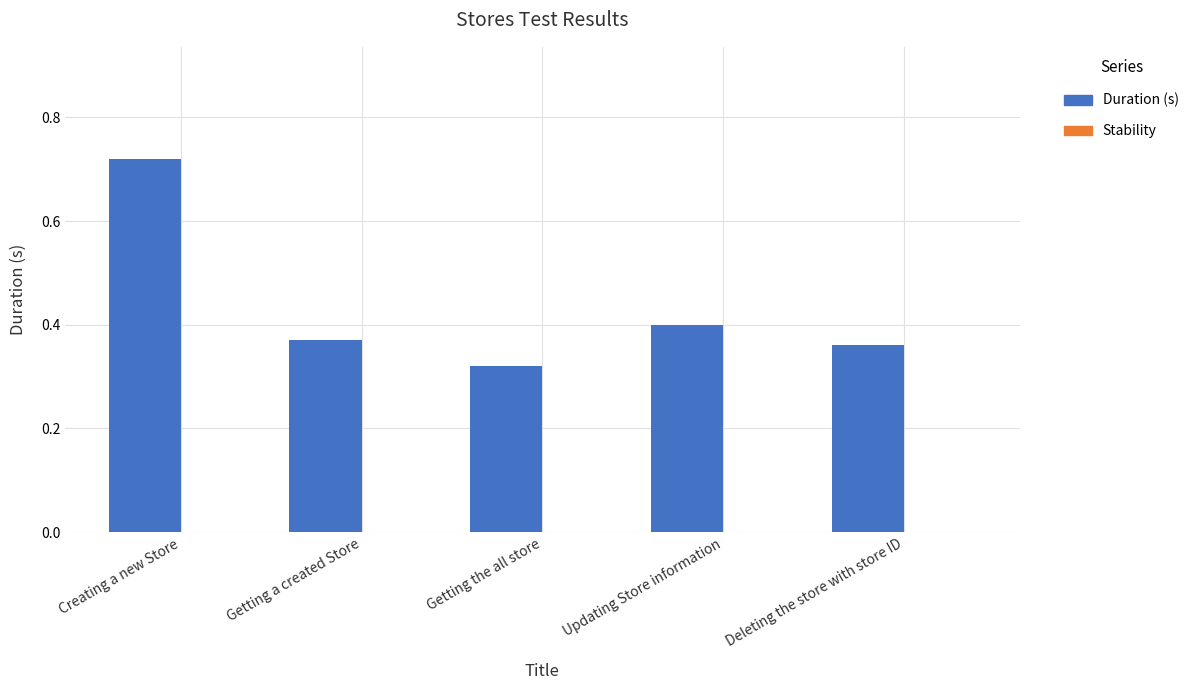

What is the change in value from Creating a new Store to Getting the all store?

-0.4